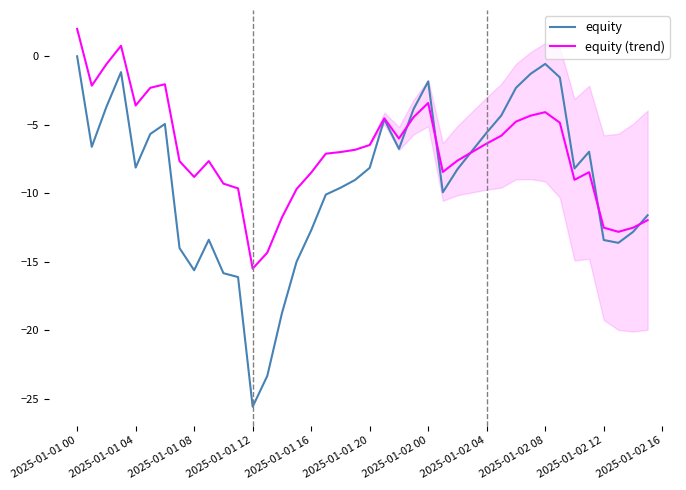

At which category is the sum across all series the highest?

2025-01-01 00